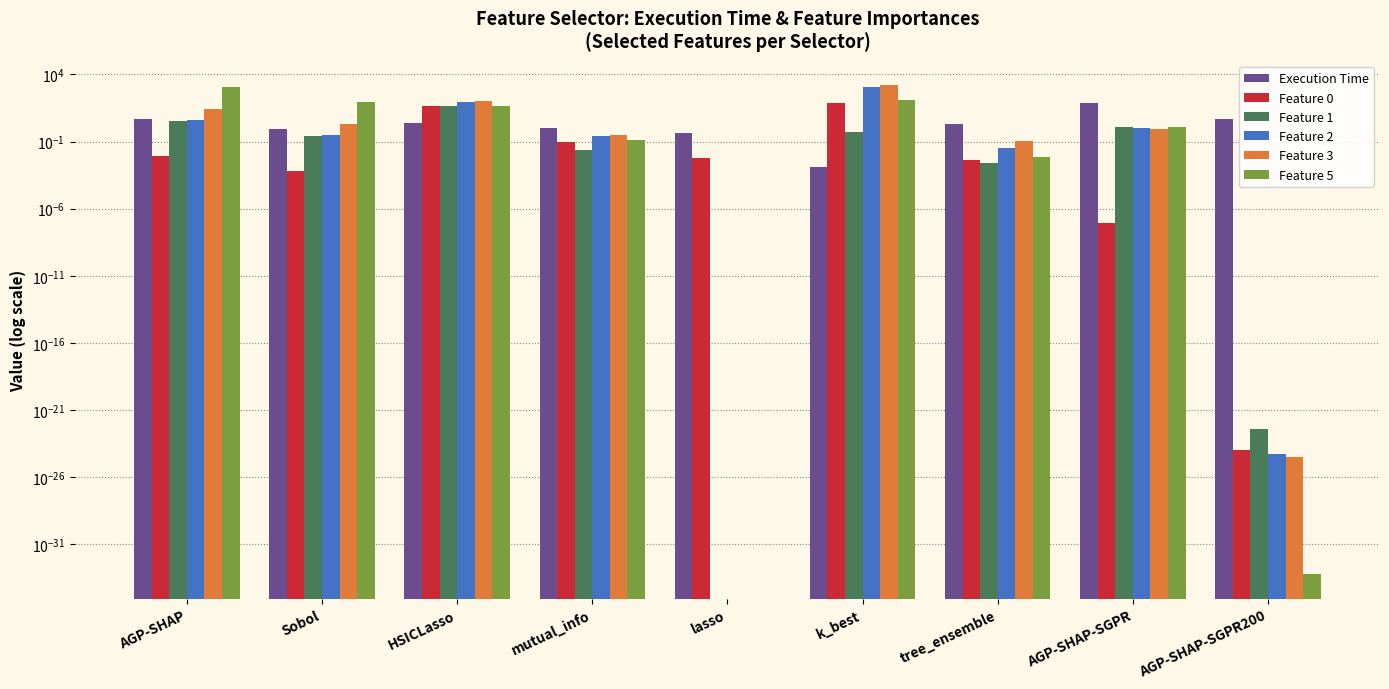

What are all the series names shown in the legend?

Execution Time, Feature 0, Feature 1, Feature 2, Feature 3, Feature 5